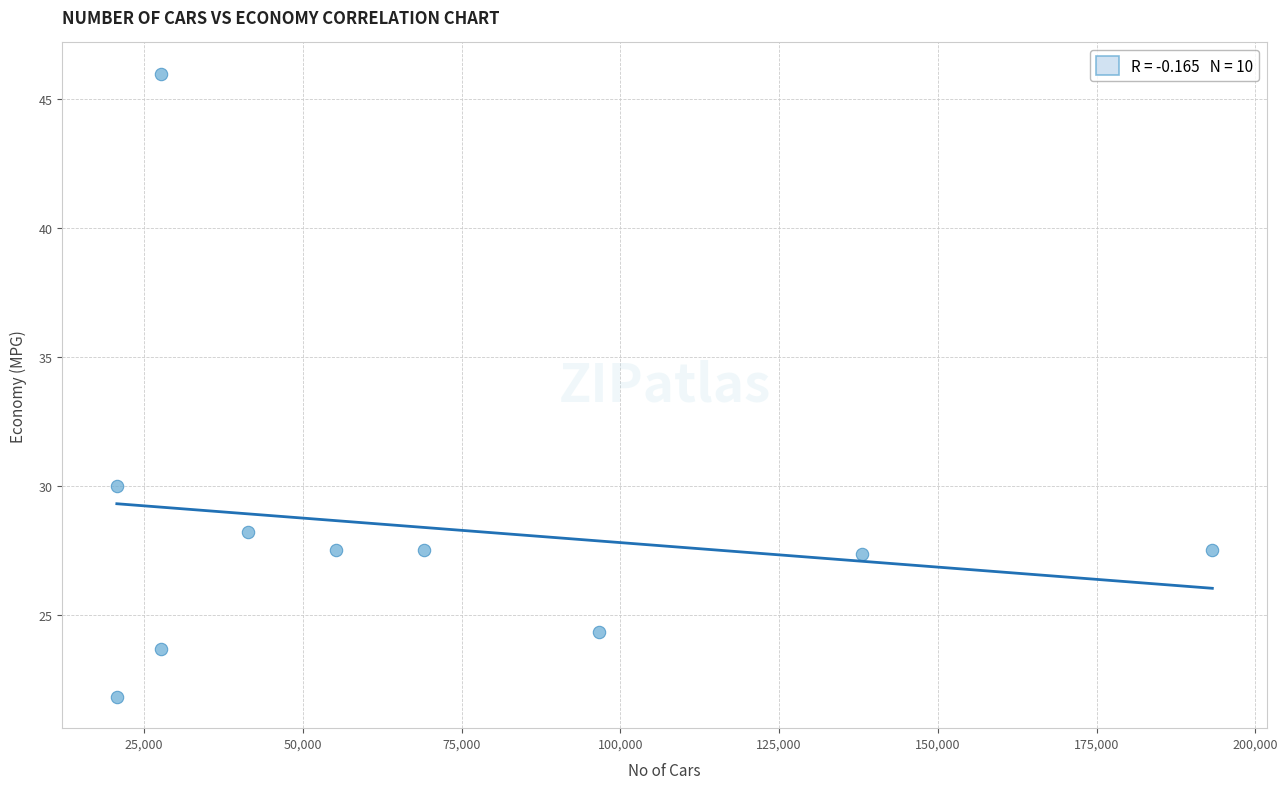

What is the range of Y values (max minus min)?

24.2